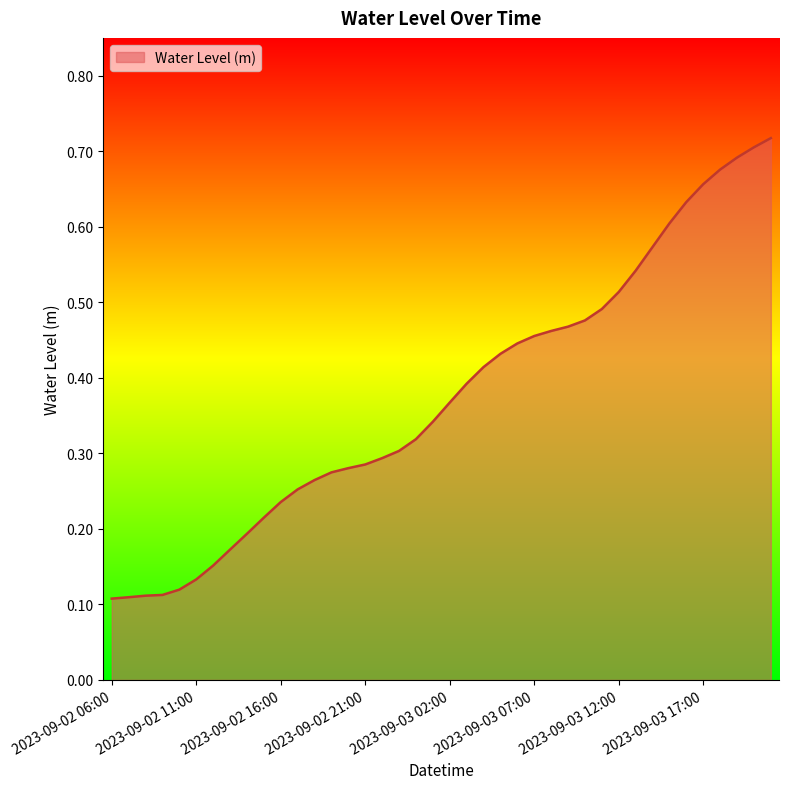

What is the label of the 17th point from the right?

2023-09-03 05:00